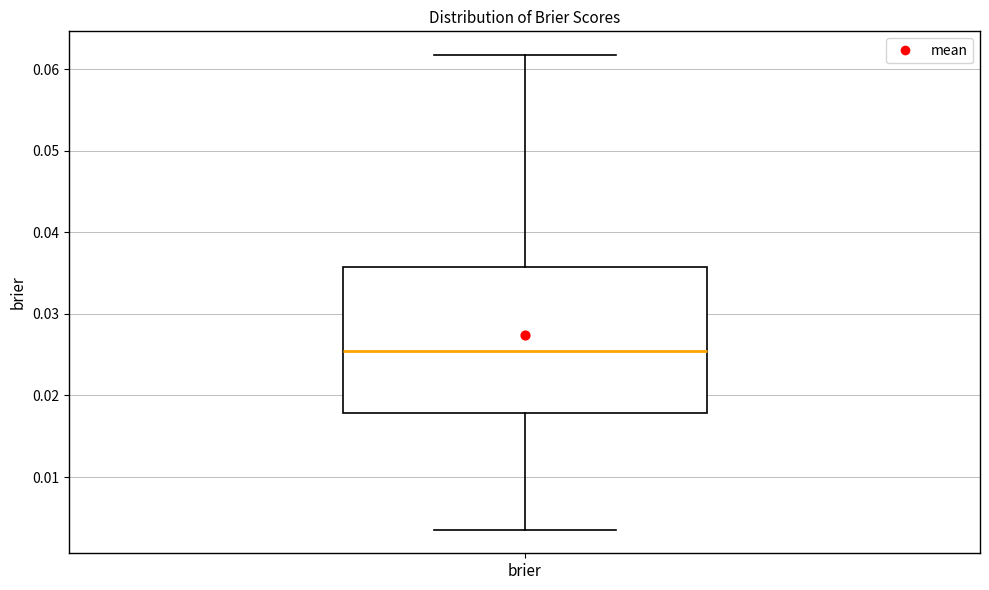

Read this box plot against the y-axis: the position of the median line, the range covered by the box, and the ends of both whiskers. The values are not printed on the chart, so give them approximately, as read against the axis.

median 0.026, box 0.018 to 0.036, whiskers 0.004 to 0.062